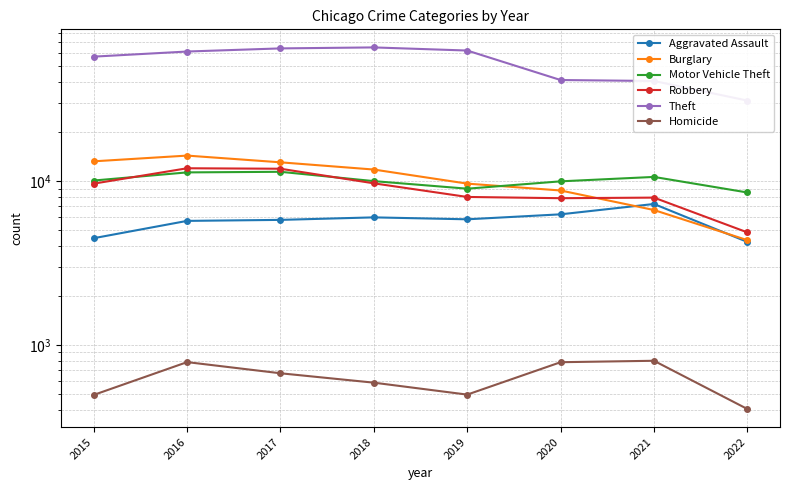

Reading left to right, what are all the values shown in this chart?

Aggravated Assault: 2015=4480	2016=5712	2017=5793	2018=6001	2019=5840	2020=6263	2021=7242	2022=4251
Burglary: 2015=13184	2016=14289	2017=13001	2018=11746	2019=9639	2020=8754	2021=6654	2022=4358
Motor Vehicle Theft: 2015=10068	2016=11286	2017=11380	2018=9983	2019=8978	2020=9953	2021=10591	2022=8512
Robbery: 2015=9638	2016=11960	2017=11880	2018=9679	2019=7994	2020=7855	2021=7920	2022=4861
Theft: 2015=57347	2016=61618	2017=64380	2018=65281	2019=62478	2020=41294	2021=40735	2022=30944
Homicide: 2015=496	2016=786	2017=672	2018=589	2019=498	2020=785	2021=801	2022=407